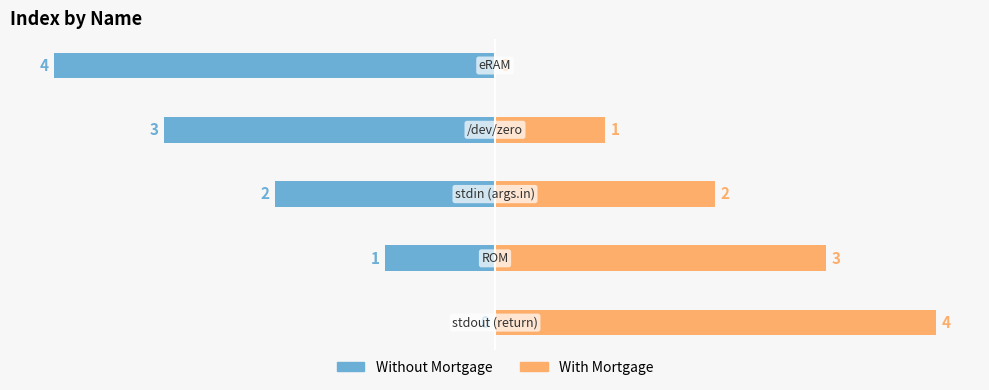

Count the number of data series in this chart.

2